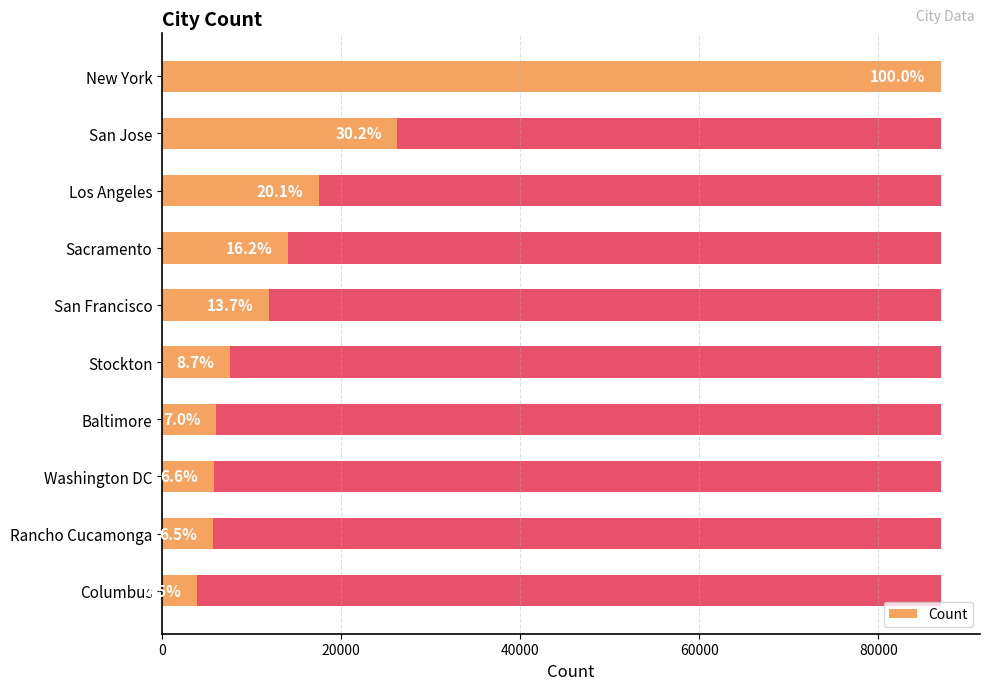

What is the value of the 1st bar from the left?

87014